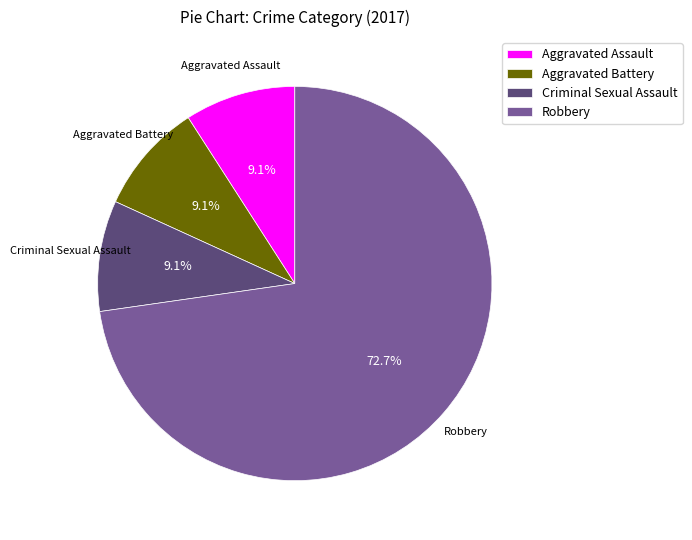

Combined, do Aggravated Assault and Aggravated Battery account for over 50%?

No